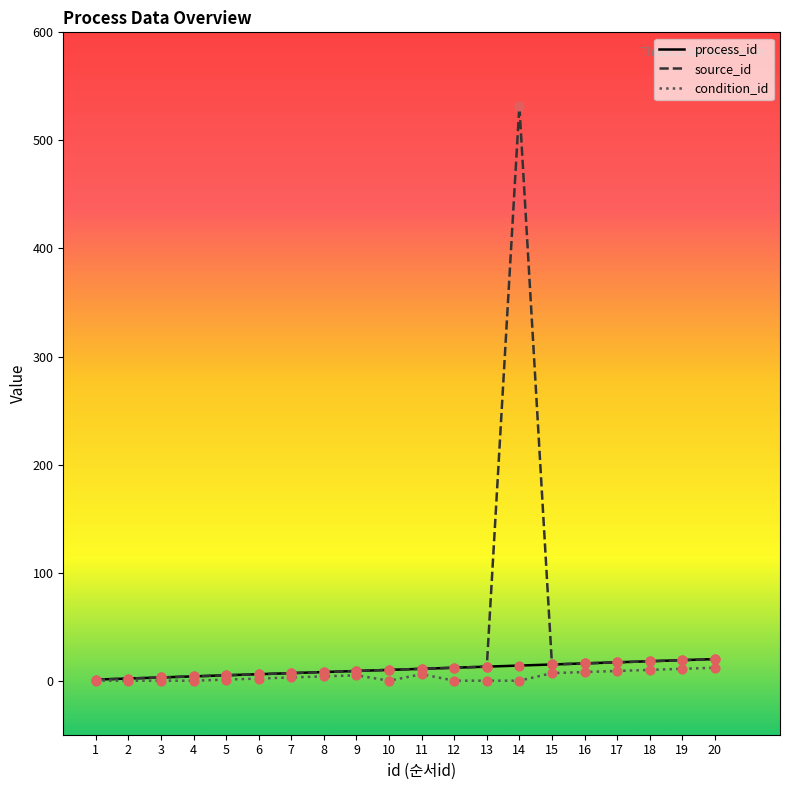

Which series has the widest spread of values?

source_id